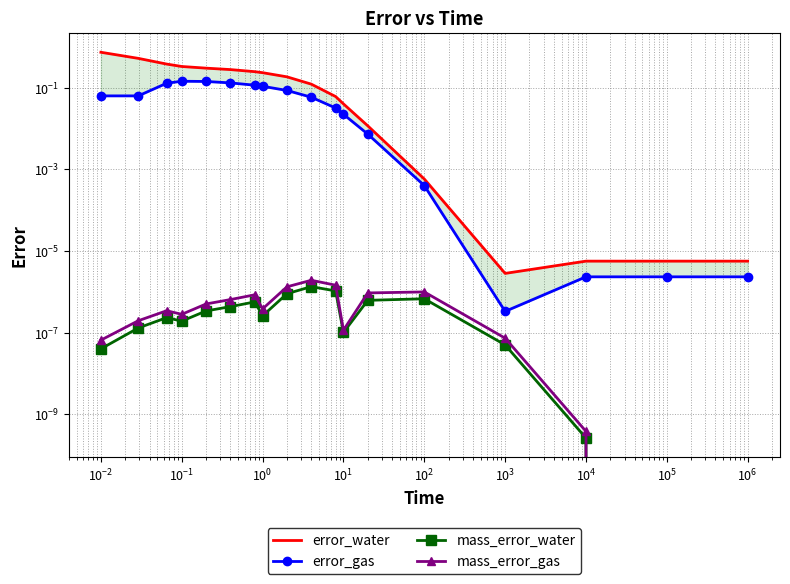

At how many categories does at least one series exceed 0?

18